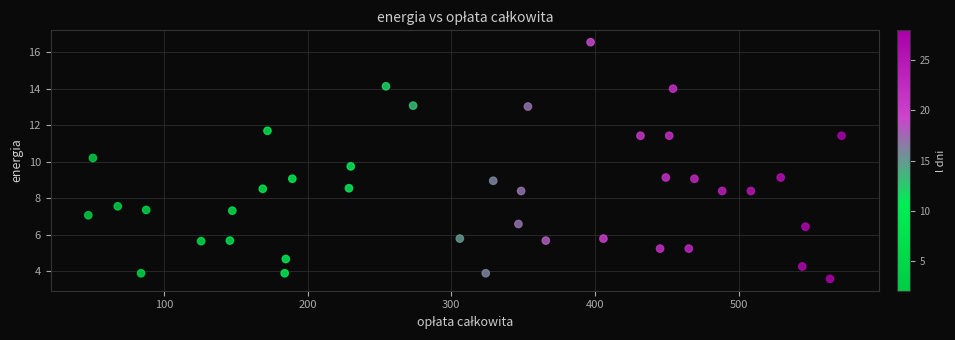

What is the range of Y values (max minus min)?

13.0